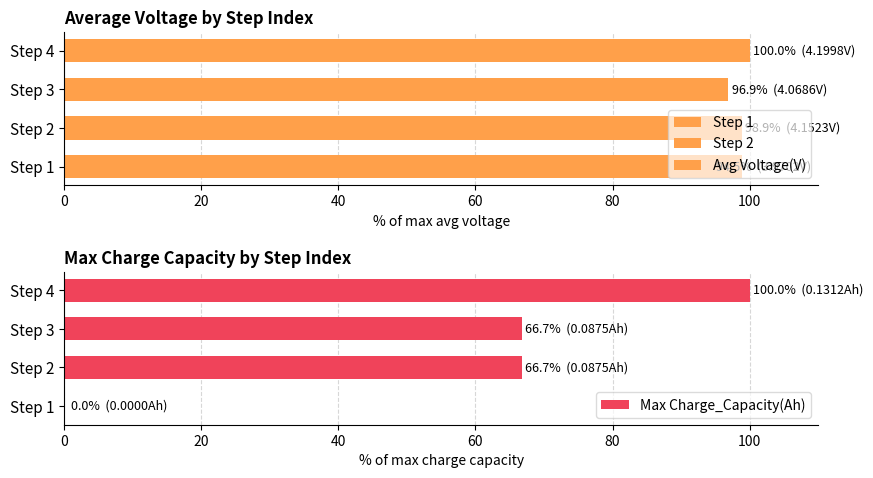

What are all the series names shown in the legend?

Avg Voltage(V), Max Charge_Capacity(Ah)